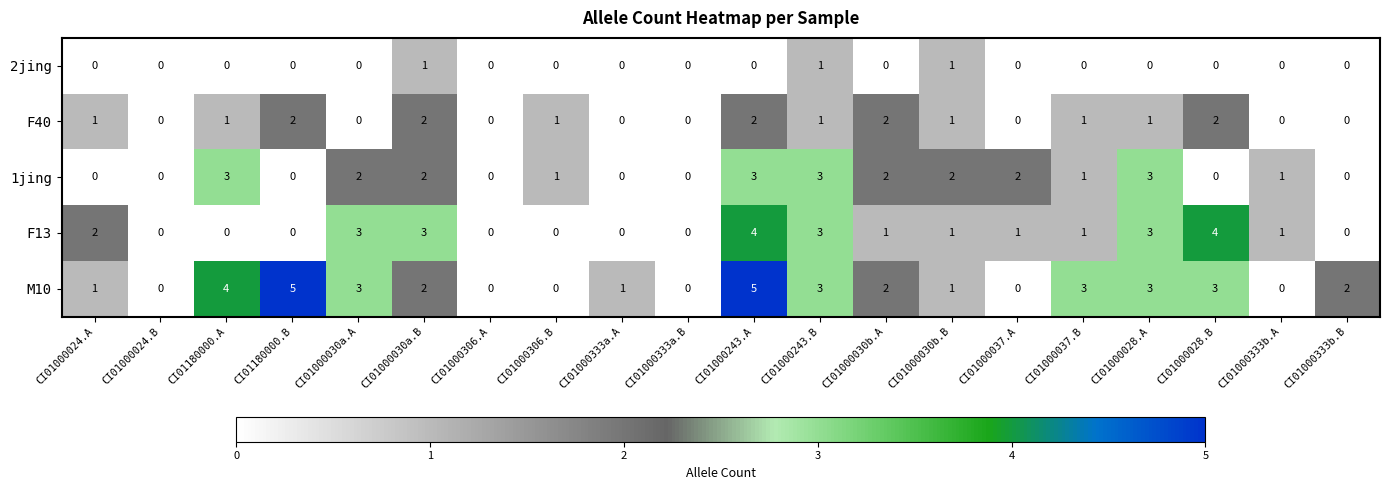

Count the number of categories in the chart.

20